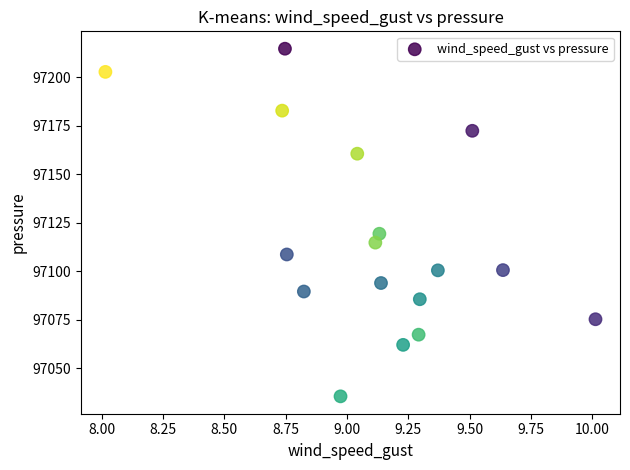

What Y value in the scatter plot is closest to 97125?

97119.4